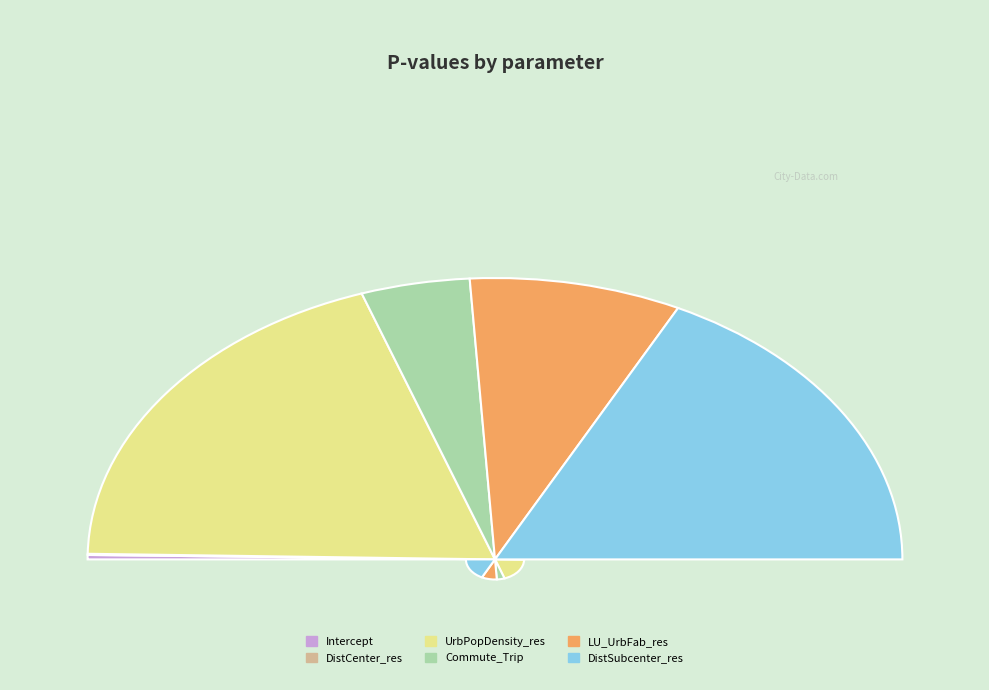

Rank the categories by value from highest to lowest.

UrbPopDensity_res, DistSubcenter_res, LU_UrbFab_res, Commute_Trip, Intercept, DistCenter_res